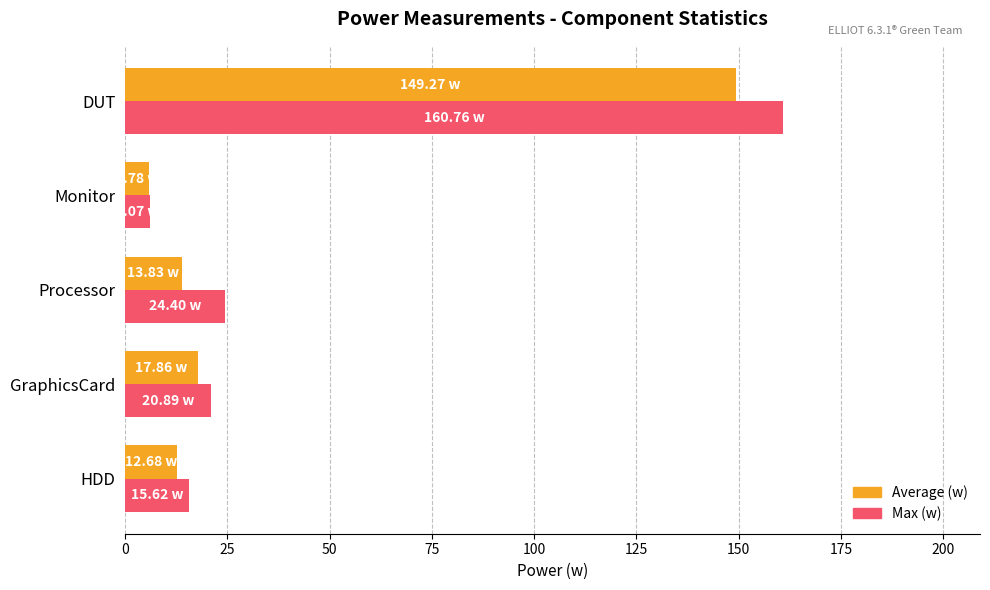

At which category is the sum across all series the highest?

DUT